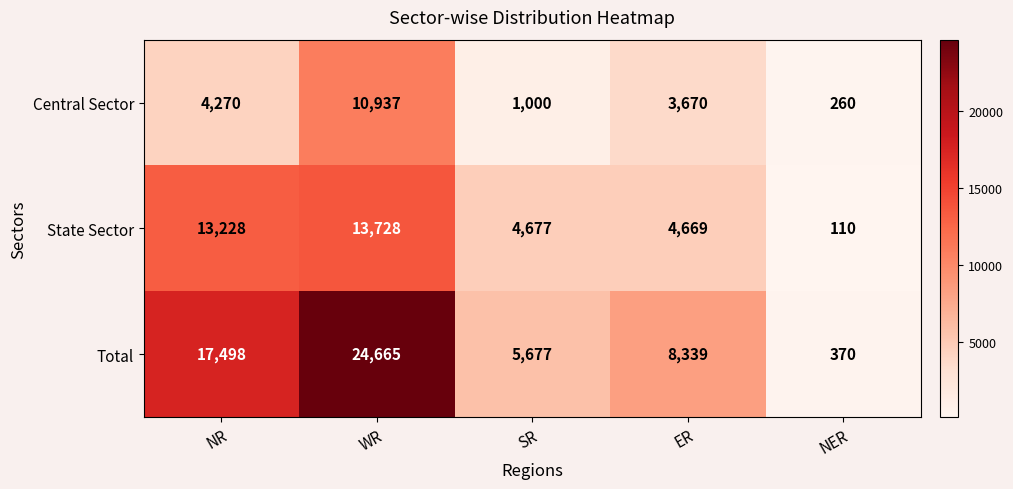

List the series in order of their overall mean, lowest first.

Central Sector, State Sector, Total